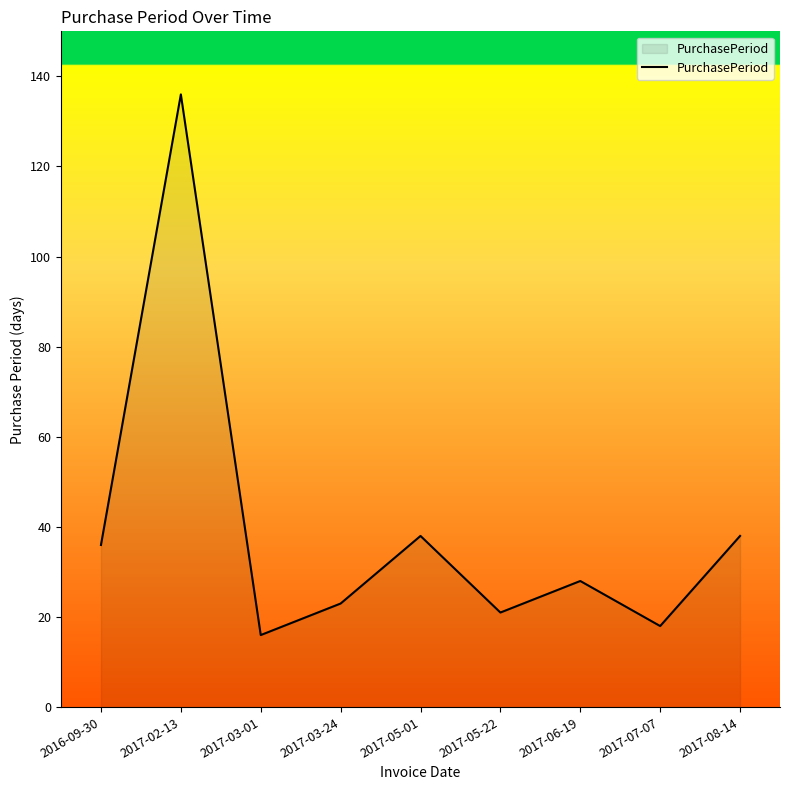

Reading right to left, list all the values displayed in this chart.

2017-08-14=38	2017-07-07=18	2017-06-19=28	2017-05-22=21	2017-05-01=38	2017-03-24=23	2017-03-01=16	2017-02-13=136	2016-09-30=36